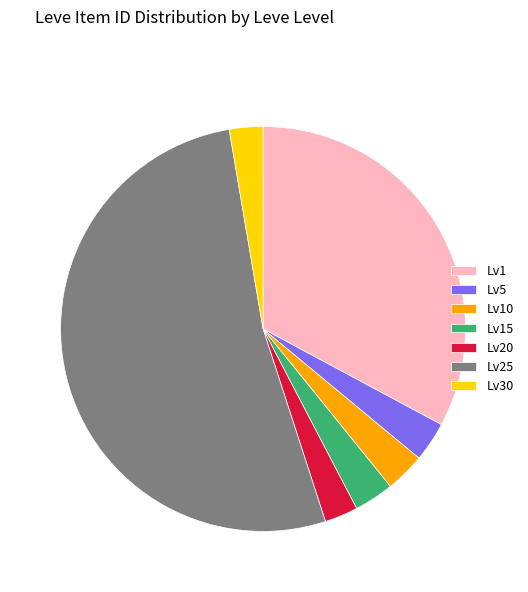

How many segments does this pie chart have?

7